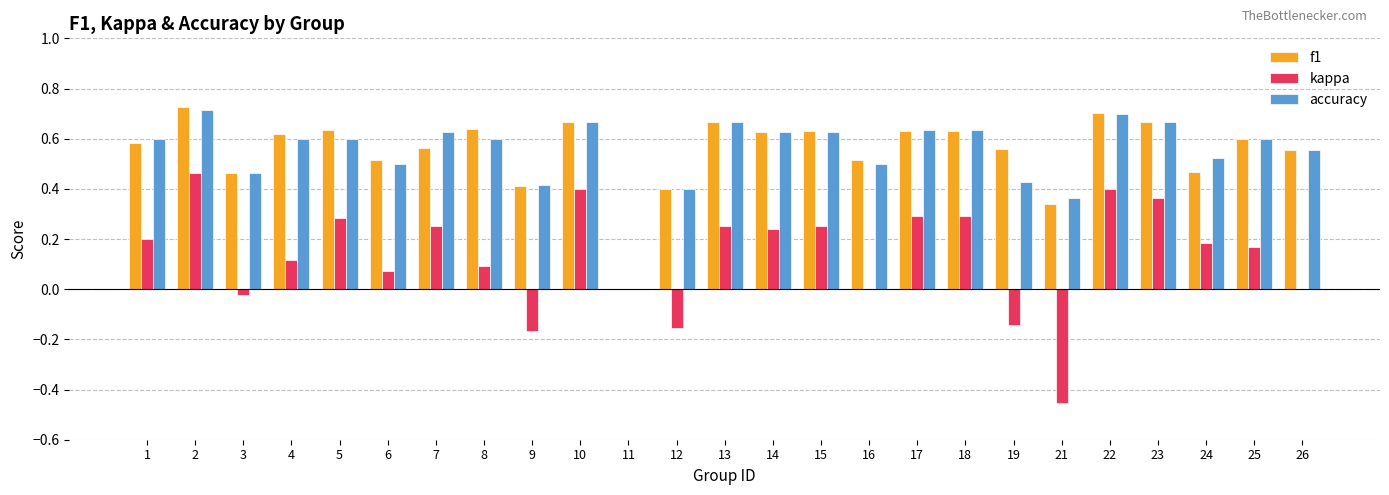

Is the value of accuracy at 3 greater than the value of kappa at 1?

Yes